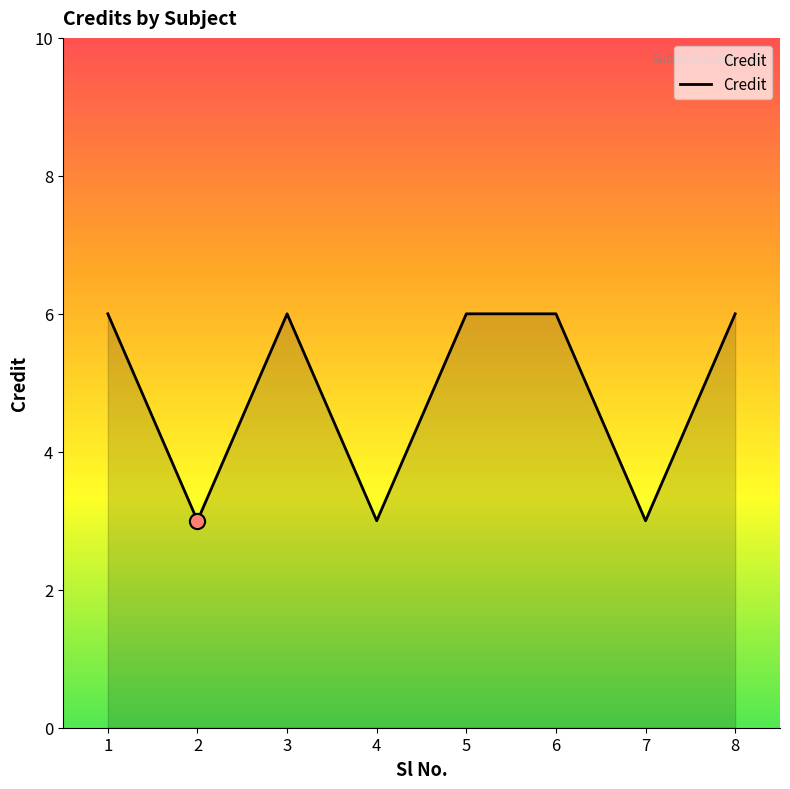

Between 8 and 4, which is larger?

8